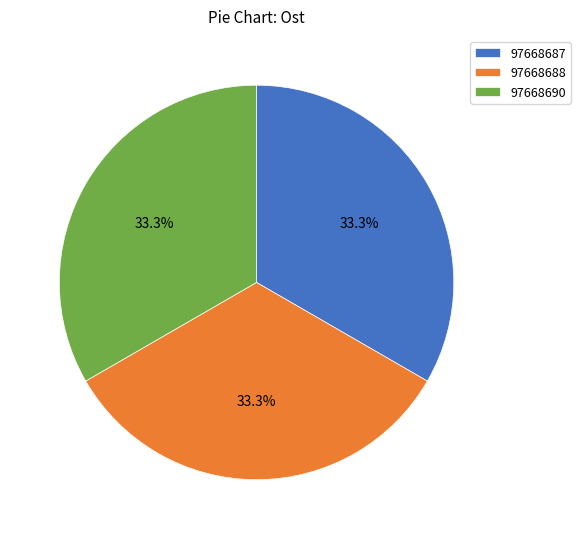

What percentage is the 97668687 slice, to the nearest percent?

33%